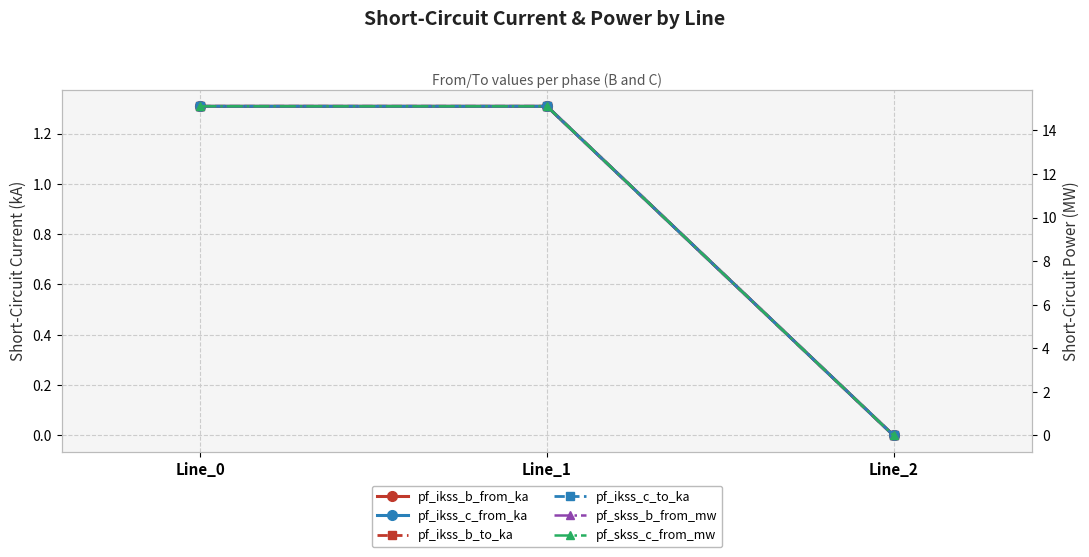

At which label does pf_ikss_c_from_ka first exceed 1?

Line_0